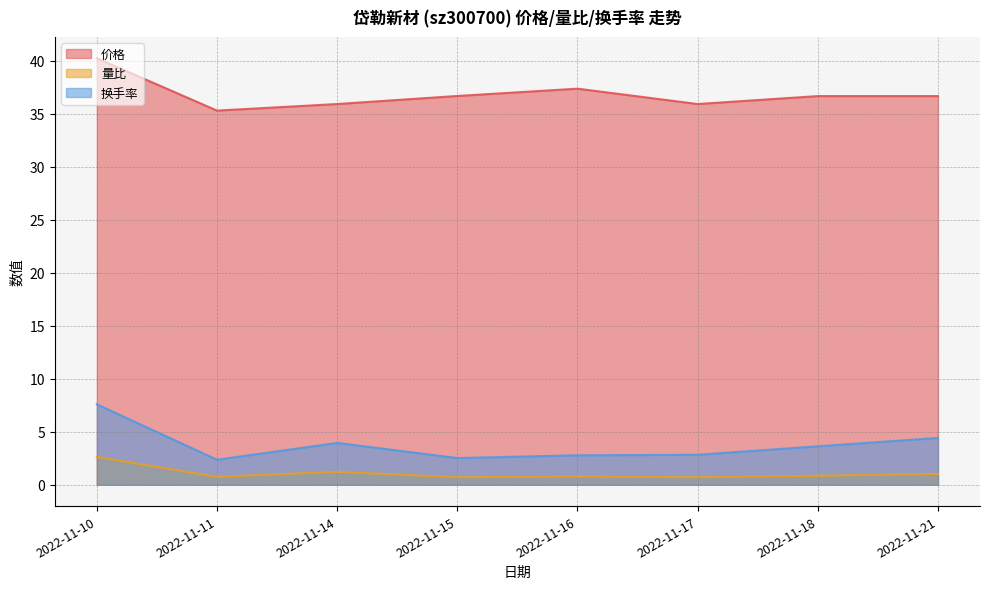

Between 2022-11-16 and 2022-11-18, which is larger?

2022-11-16